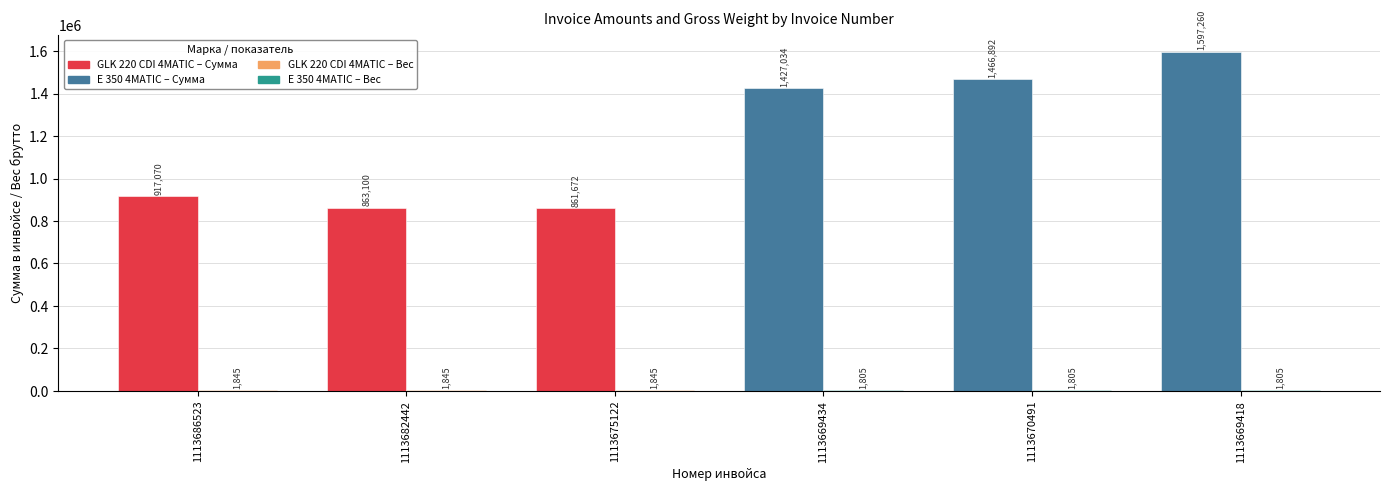

At which category is the sum across all series the highest?

1113669418